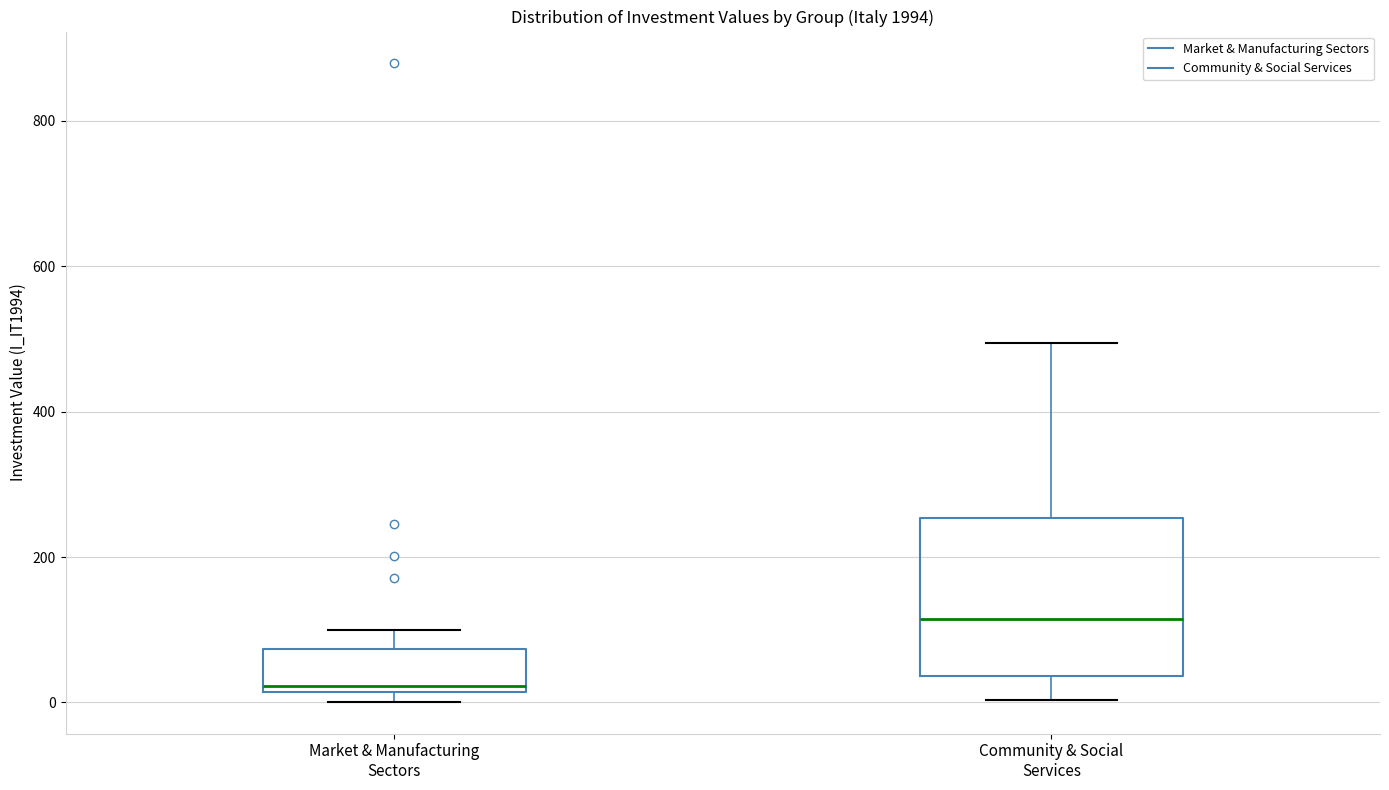

Reading left to right, transcribe this box plot: for each box, give where its median line is, the range the box spans, and where its two whiskers end, as read against the y-axis. The values are not printed on the chart, so give them approximately, as read against the axis.

Market & Manufacturing Sectors: median 20 (just above the box's lower edge), box 20 to 80, whiskers 0 to 100
Community & Social Services: median 120, box 40 to 260, whiskers 0 to 500